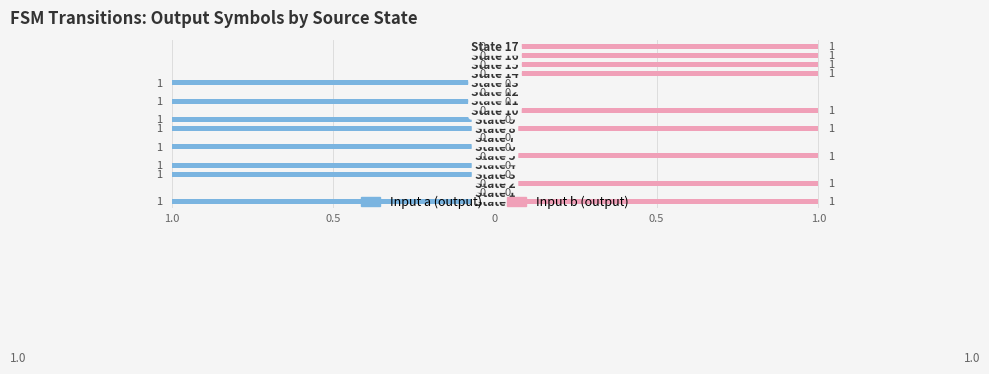

What is the highest value of the Input b (output) series?

1